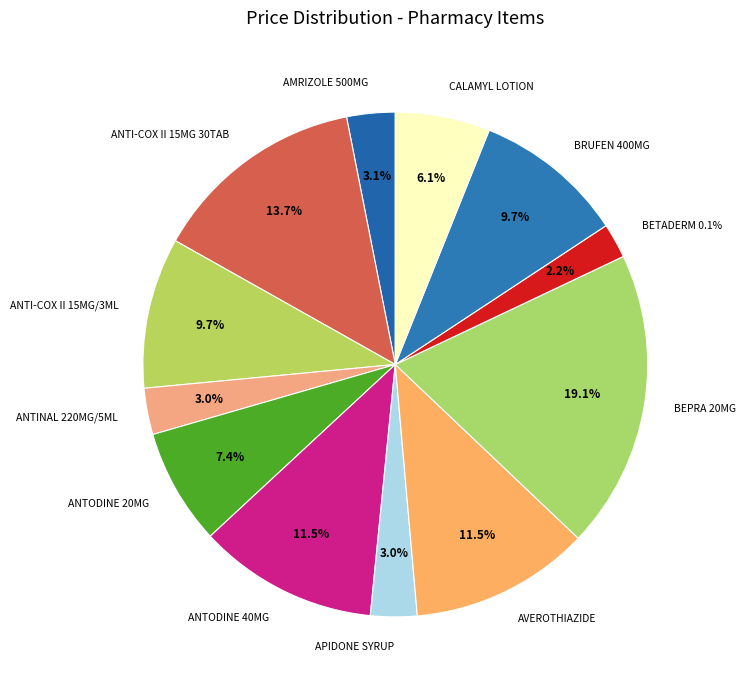

To the nearest percent, what percentage of the pie is BRUFEN 400MG?

10%